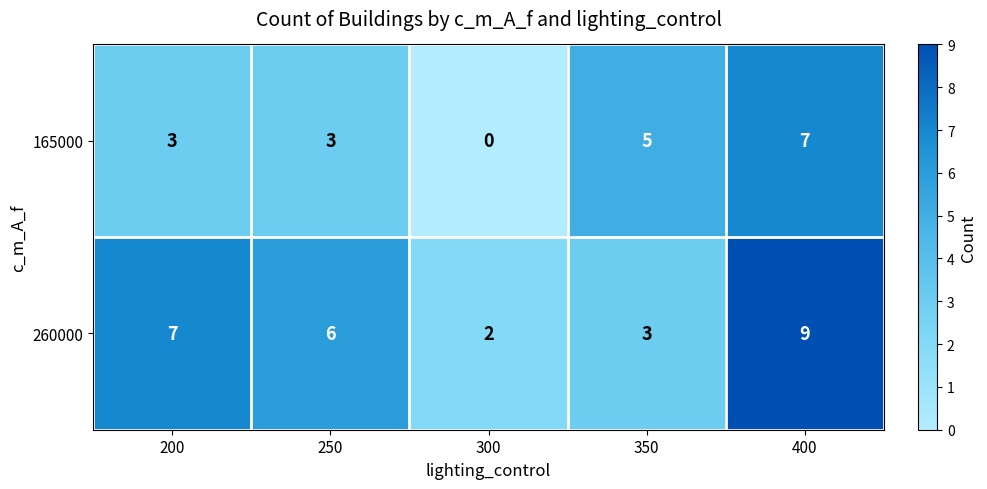

Rank the series by their average value, from lowest to highest.

165000, 260000